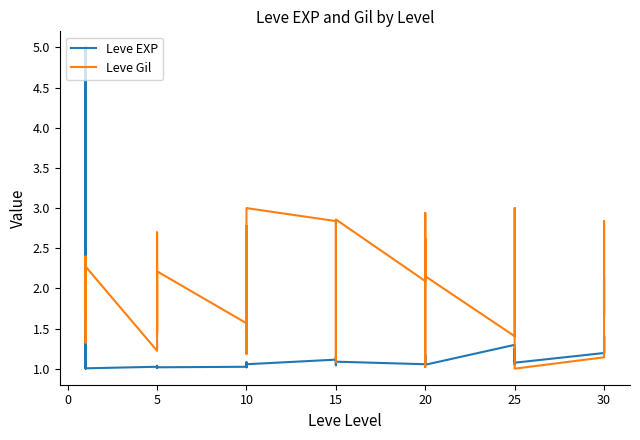

Which series ends up on top after the final intersection of Leve Gil and Leve EXP?

Leve Gil